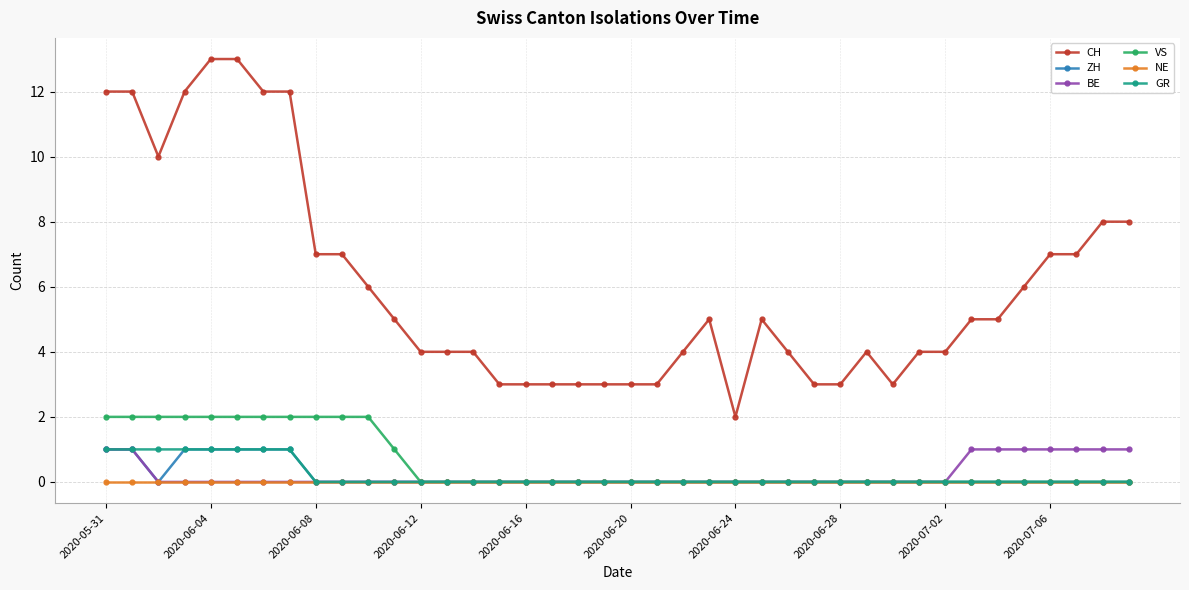

Which series has the widest spread of values?

CH